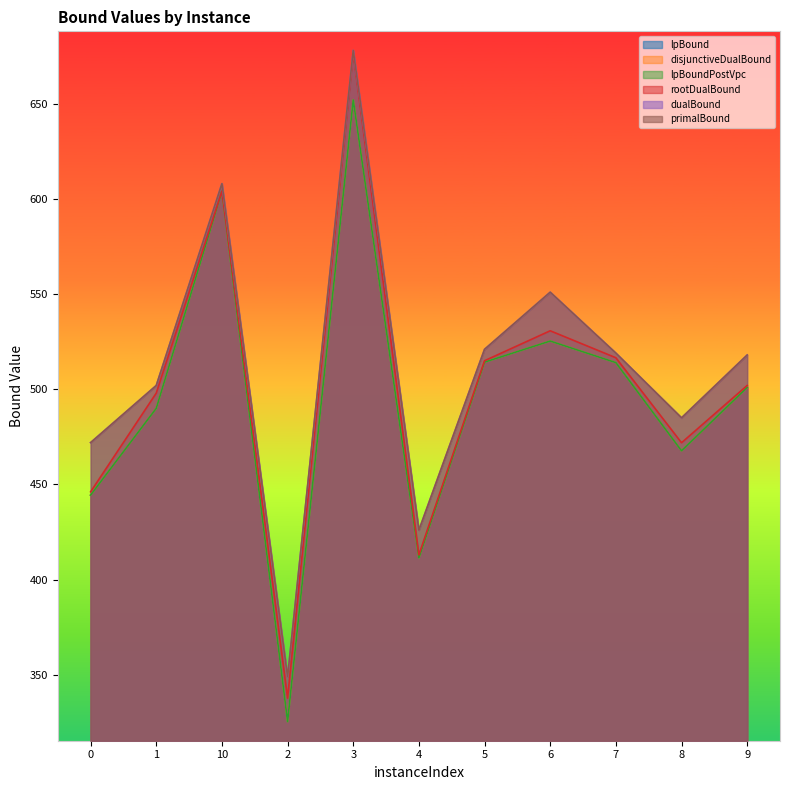

Which series changed the most between 0 and 3?

rootDualBound